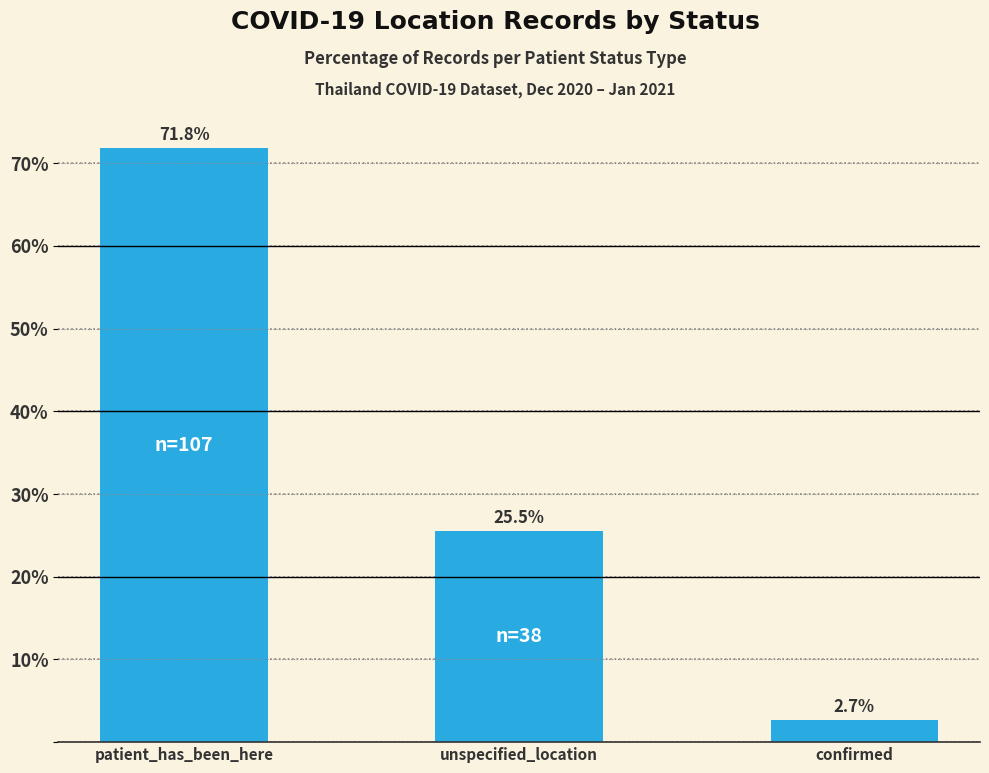

Which label corresponds to the smallest value in the chart?

confirmed